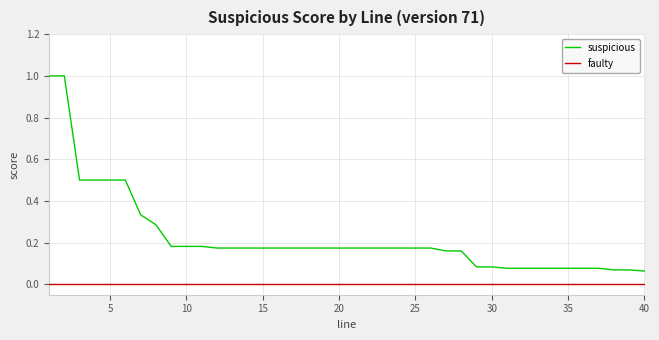

Which series has the widest spread of values?

suspicious